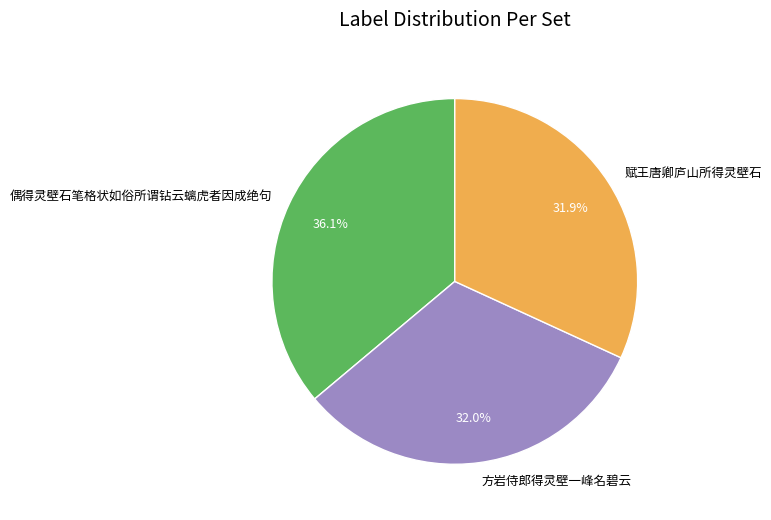

To the nearest percent, what is the combined percentage of 偶得灵壁石笔格状如俗所谓钻云螭虎者因成绝句 and 方岩侍郎得灵壁一峰名碧云?

68%